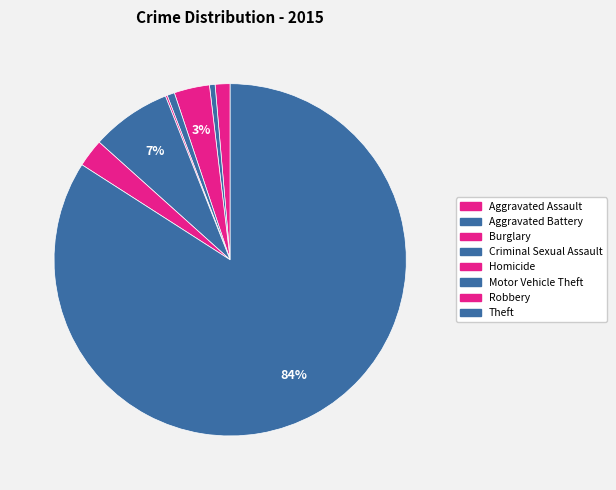

To the nearest percent, what percentage of the pie is Burglary?

3%